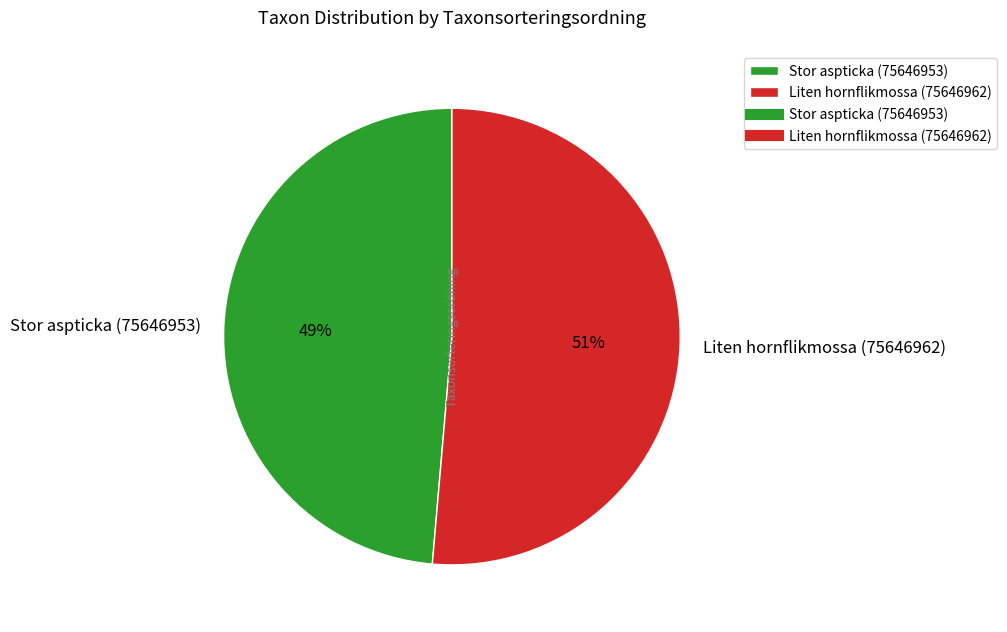

Count the number of slices in the pie.

2